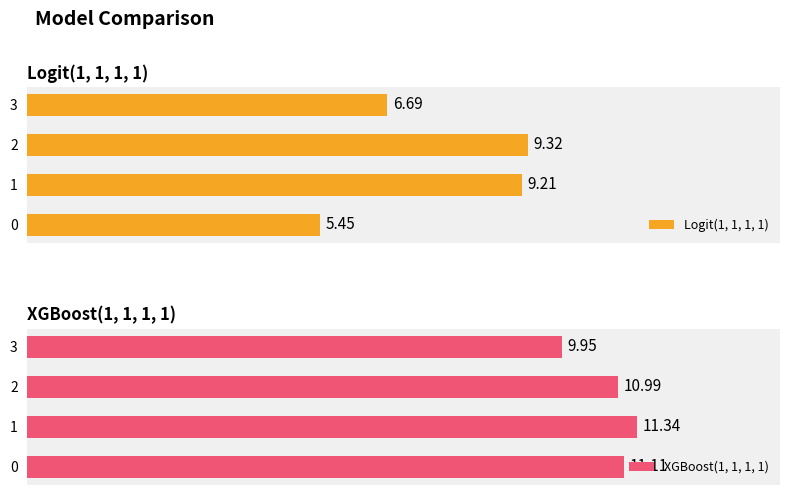

Between 0 and 2, which is larger?

2